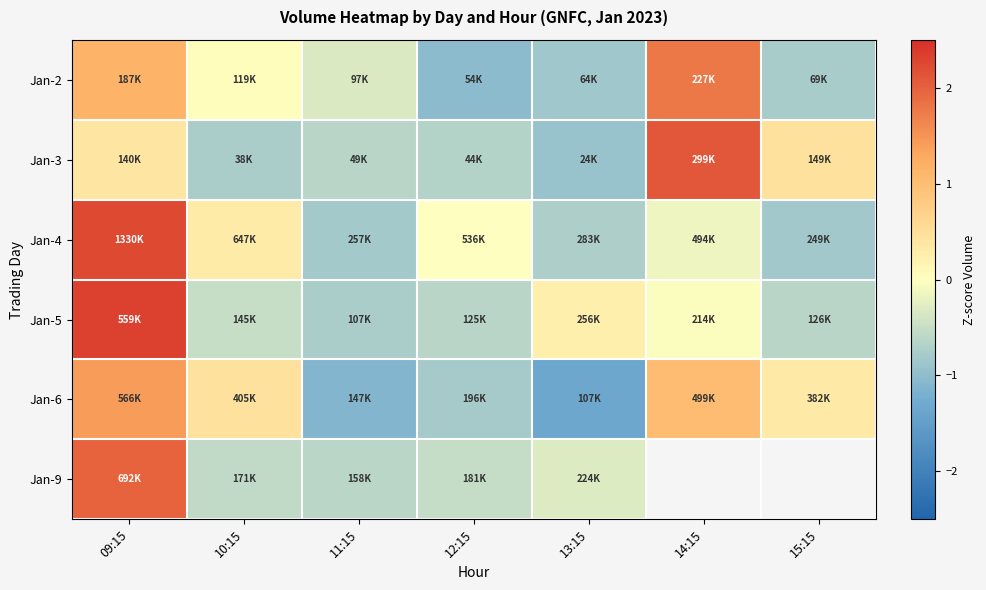

Which category has the lowest value in the Jan-6 series?

13:15